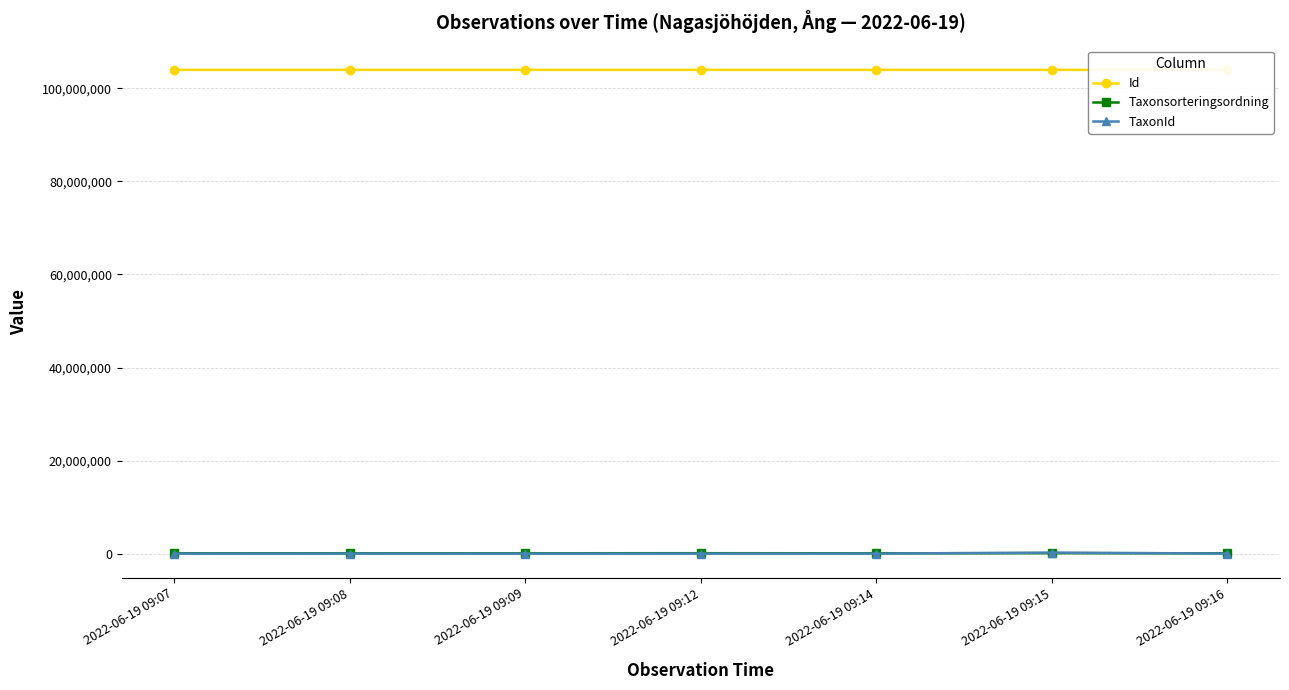

Does the chart have visible grid lines?

Yes